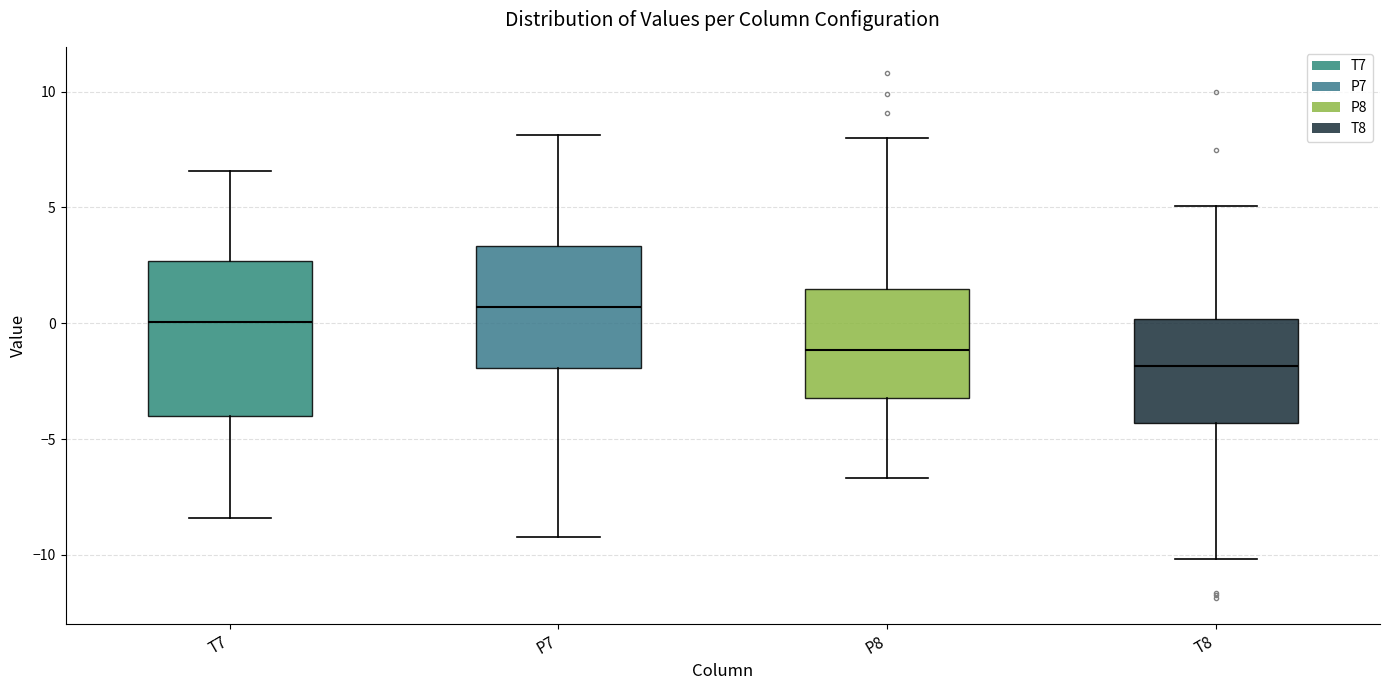

Reading left to right, transcribe this box plot: for each box, give where its median line is, the range the box spans, and where its two whiskers end, as read against the y-axis. The values are not printed on the chart, so give them approximately, as read against the axis.

T7: median 0.0, box -4.0 to 2.5, whiskers -8.5 to 6.5
P7: median 0.5, box -2.0 to 3.5, whiskers -9.0 to 8.0
P8: median -1.0, box -3.0 to 1.5, whiskers -6.5 to 8.0
T8: median -2.0, box -4.5 to 0.0, whiskers -10.0 to 5.0